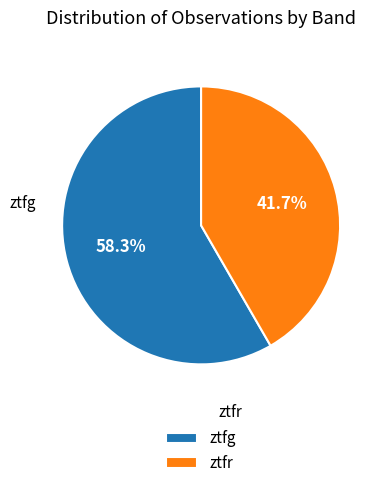

How many slices are in this pie chart?

2